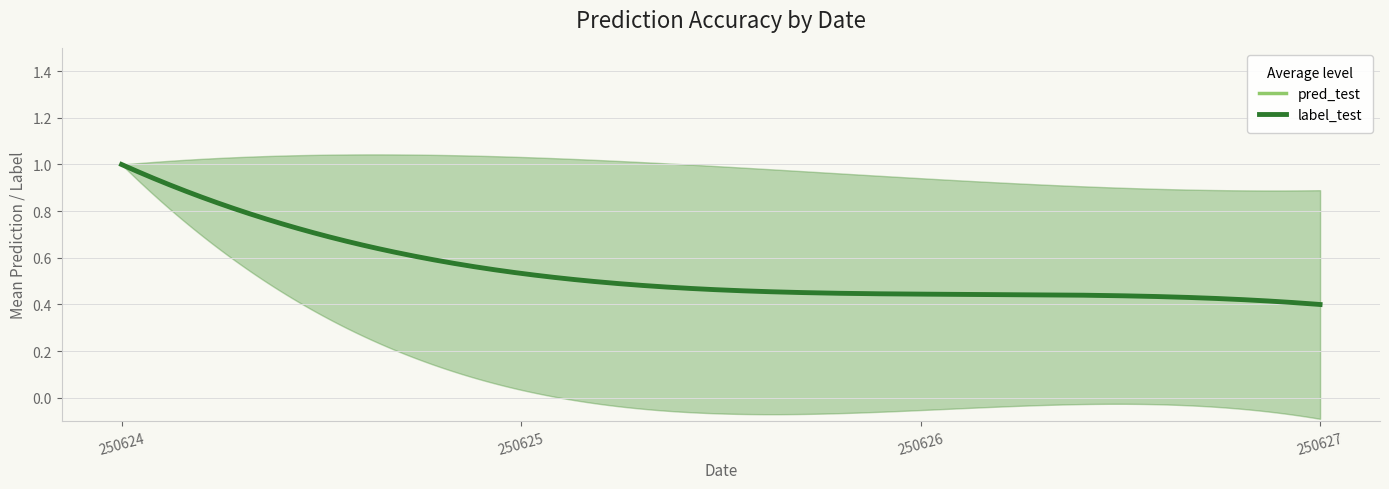

True or false: pred_test and label_test intersect in this chart.

False